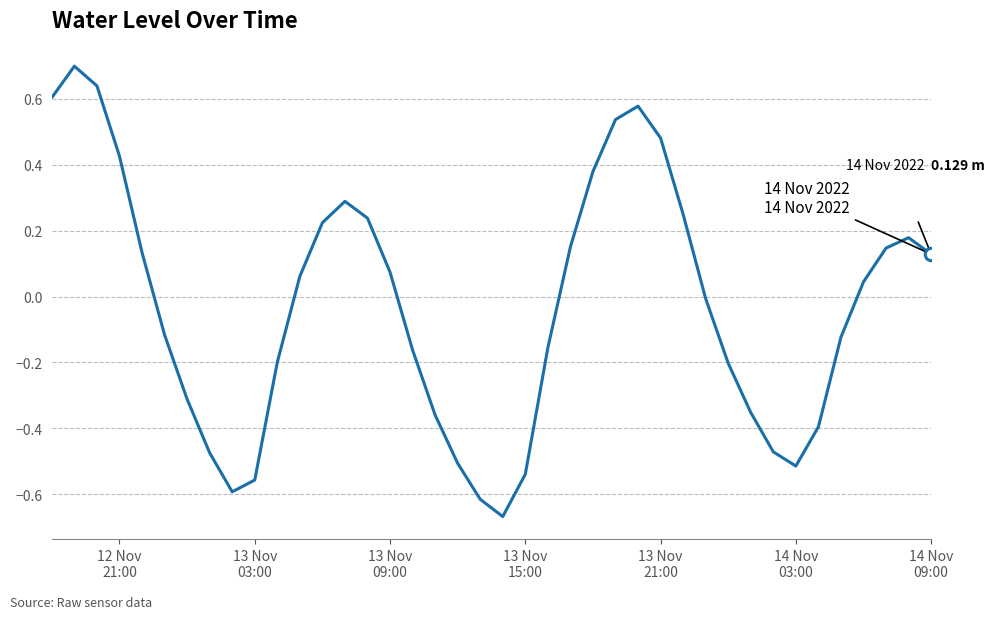

What is the greatest value displayed?

0.7